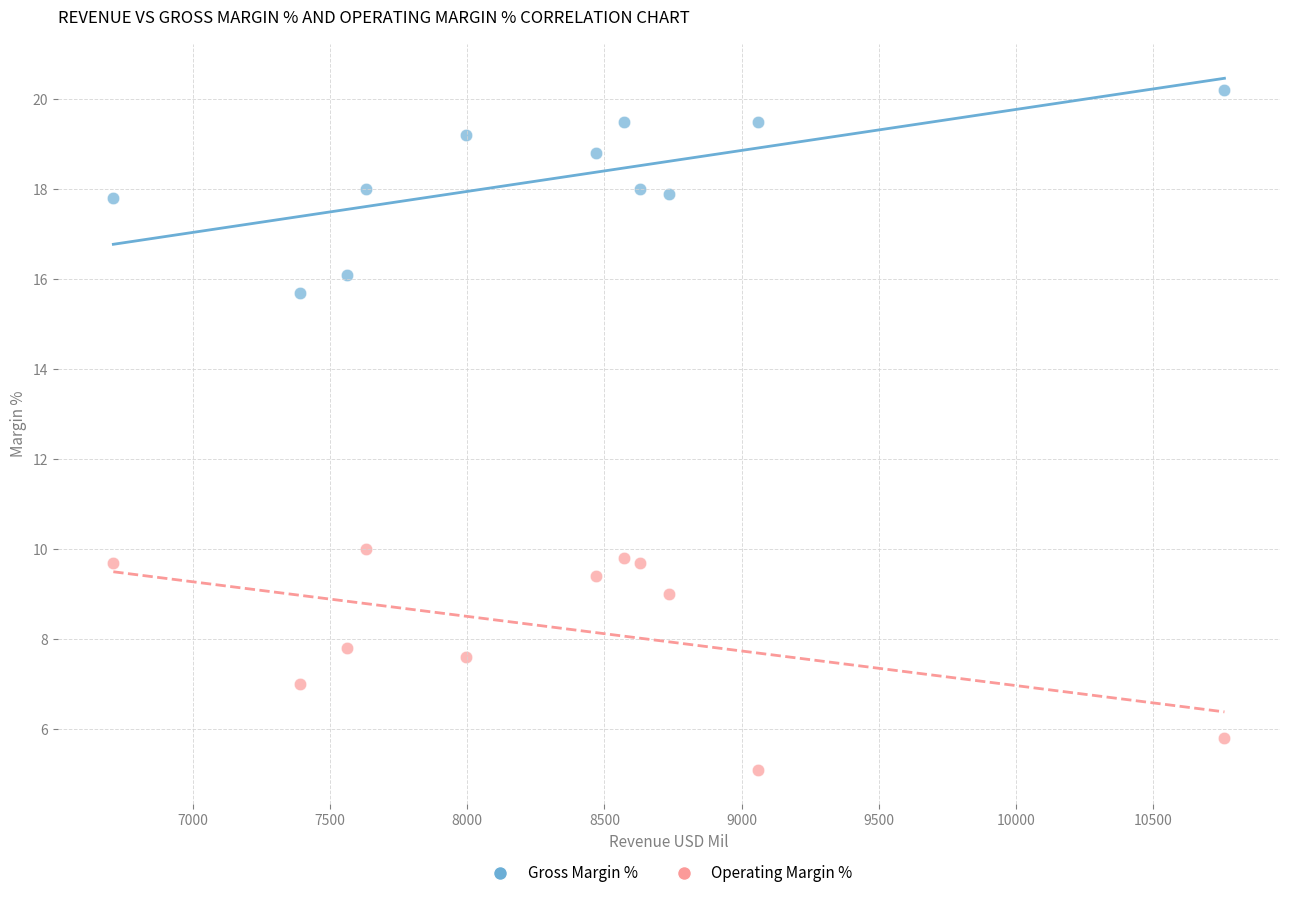

Across all data points, what is the range of X values (max minus min)?

4050.0